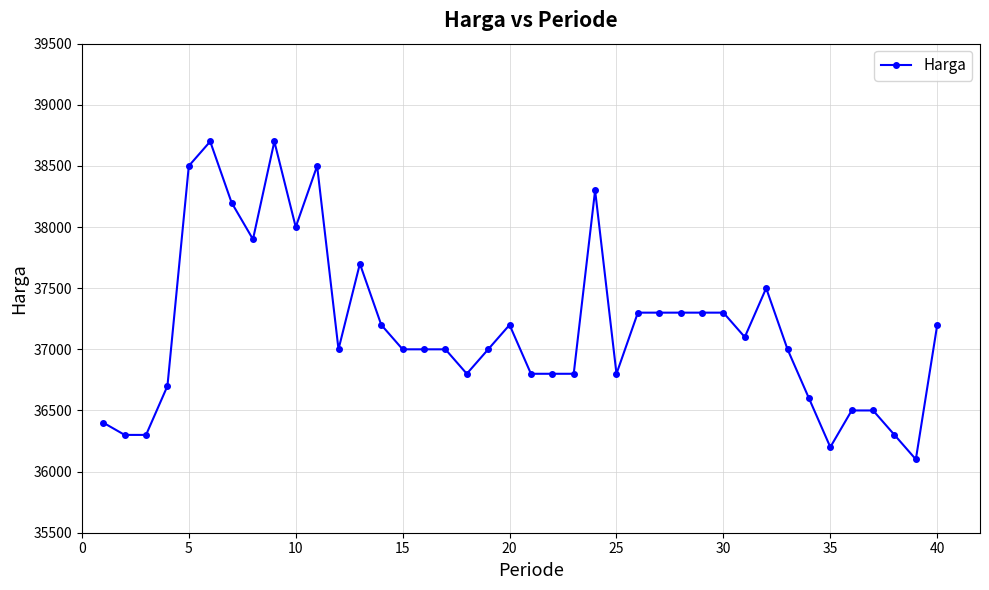

True or false: the data has more than 0 interior local peaks.

True